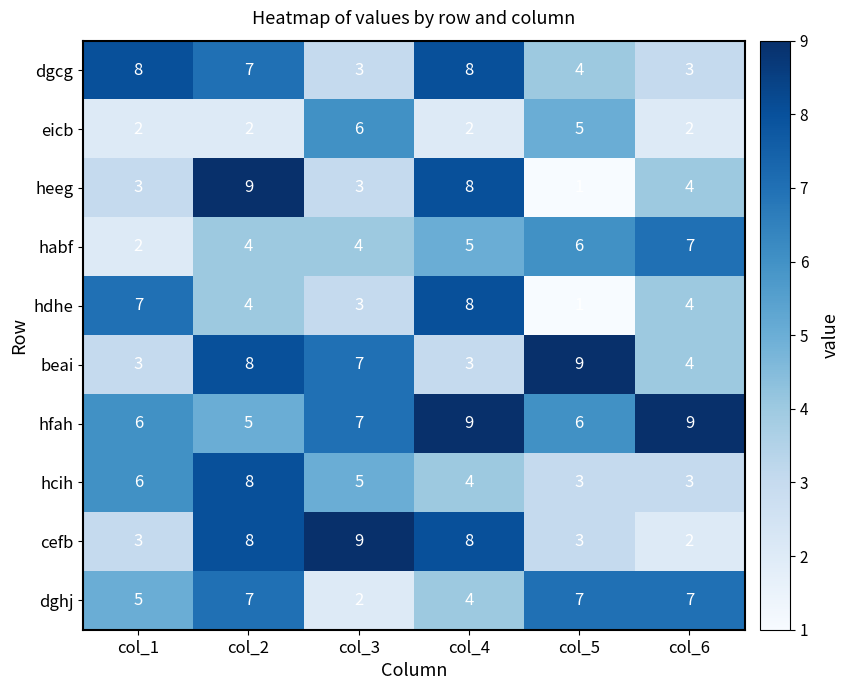

Is the value of cefb at col_4 greater than the value of hcih at col_1?

Yes